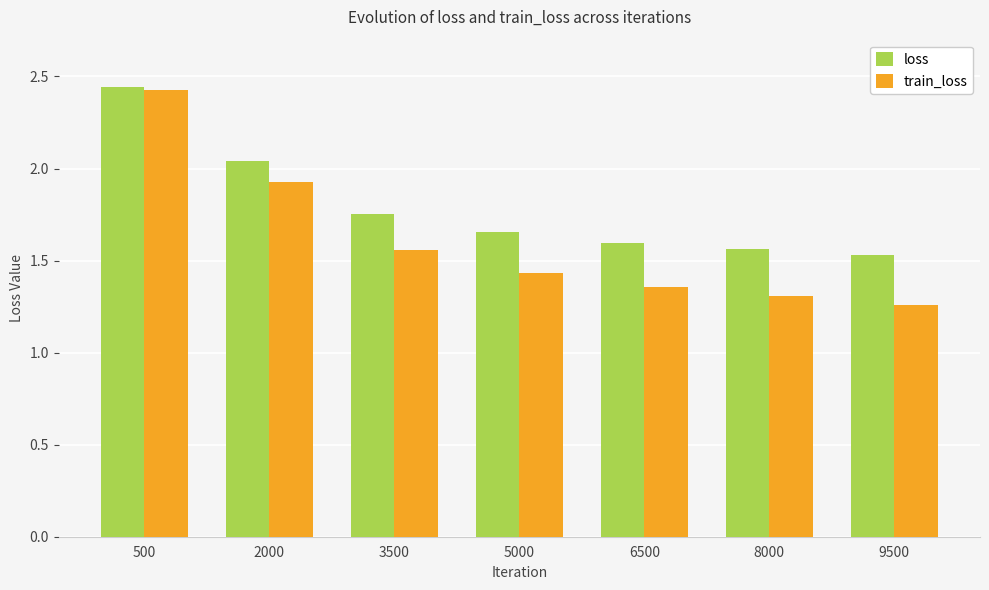

Which series has the largest range (max minus min)?

train_loss